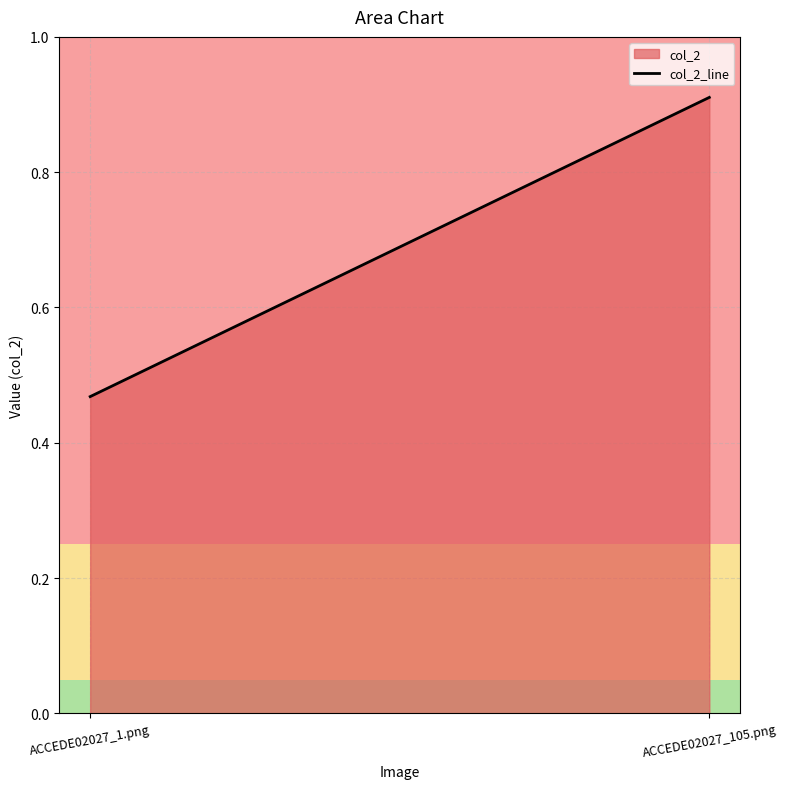

Is it true that the value at ACCEDE02027_105.png is 0.9?

True